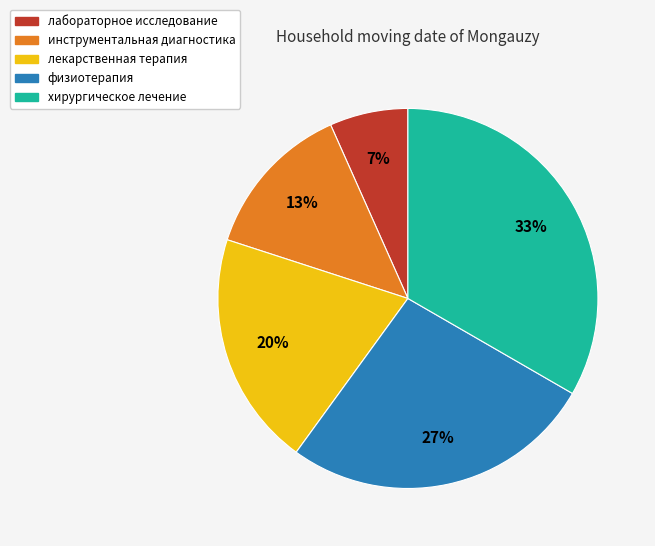

How many segments does this pie chart have?

5